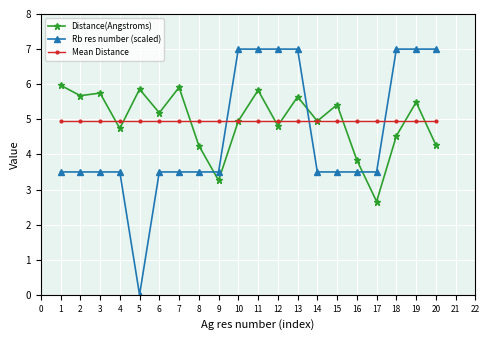

How many times do Rb res number (scaled) and Mean Distance cross each other?

3